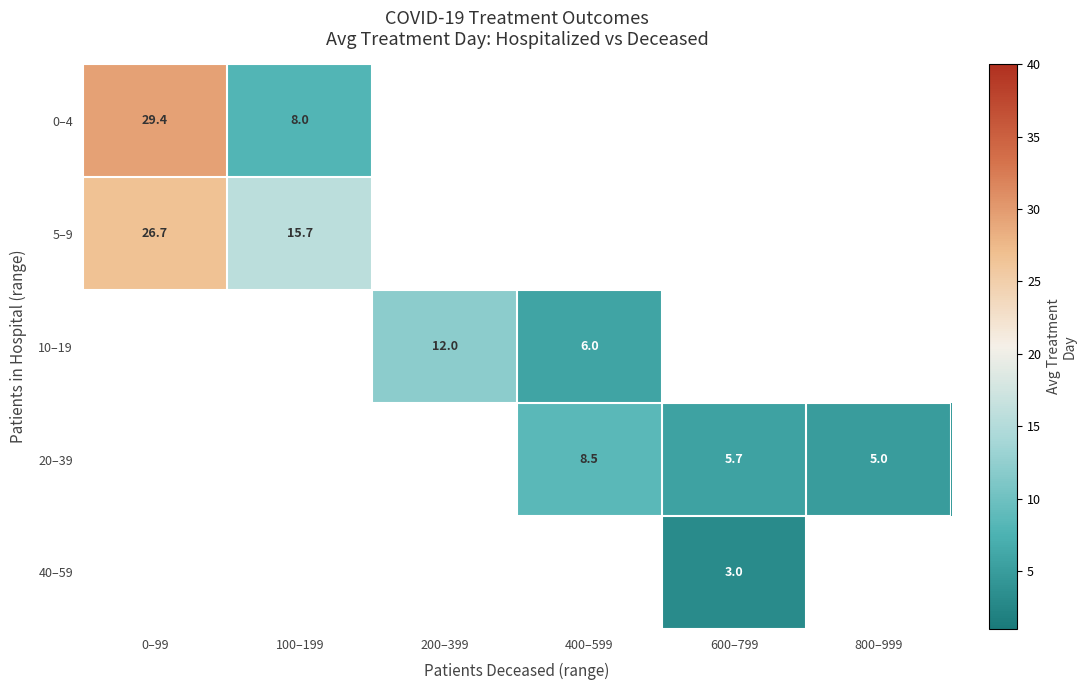

How many values in 40–59 are above zero?

1